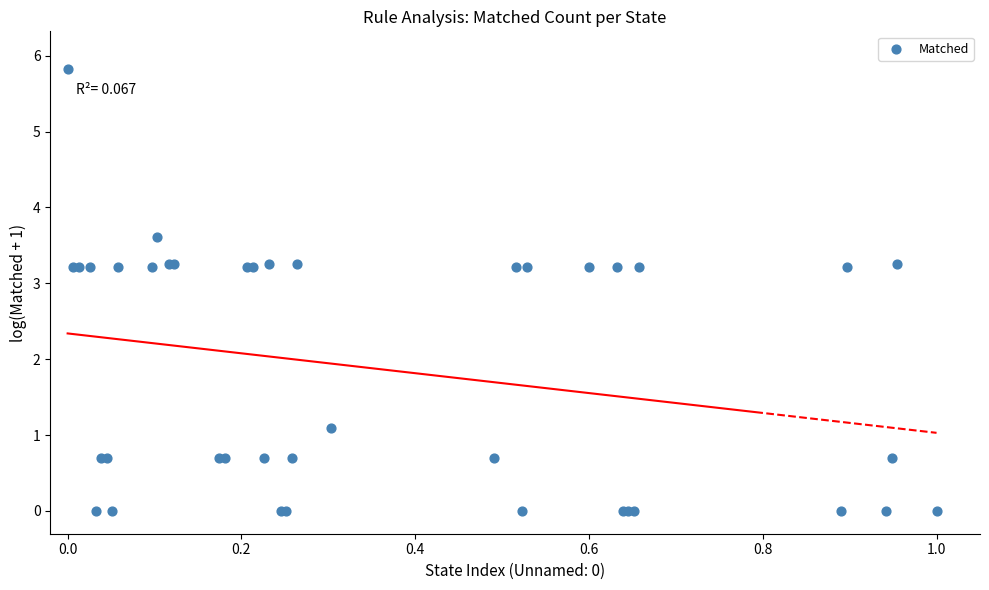

What Y value in the scatter plot is closest to 2?

1.1